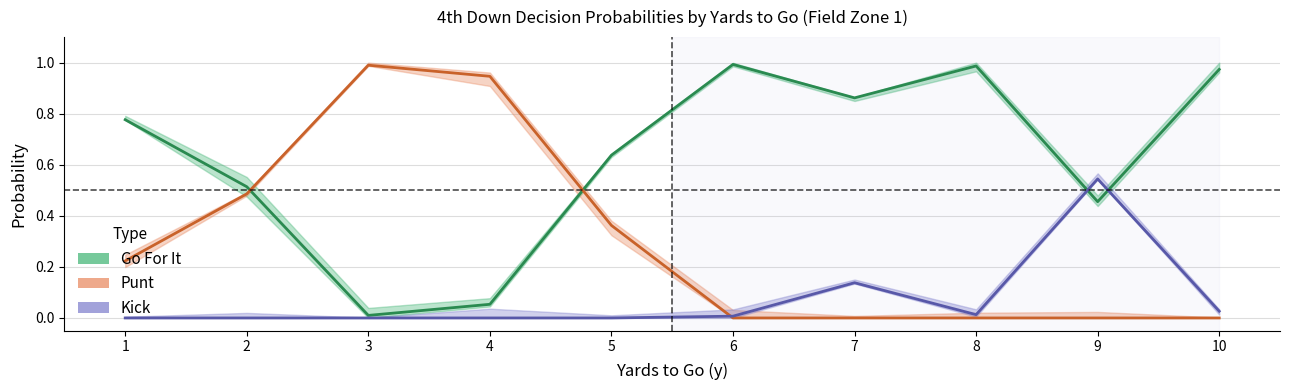

What is the value of the punt point at the 1st from the left?

0.2